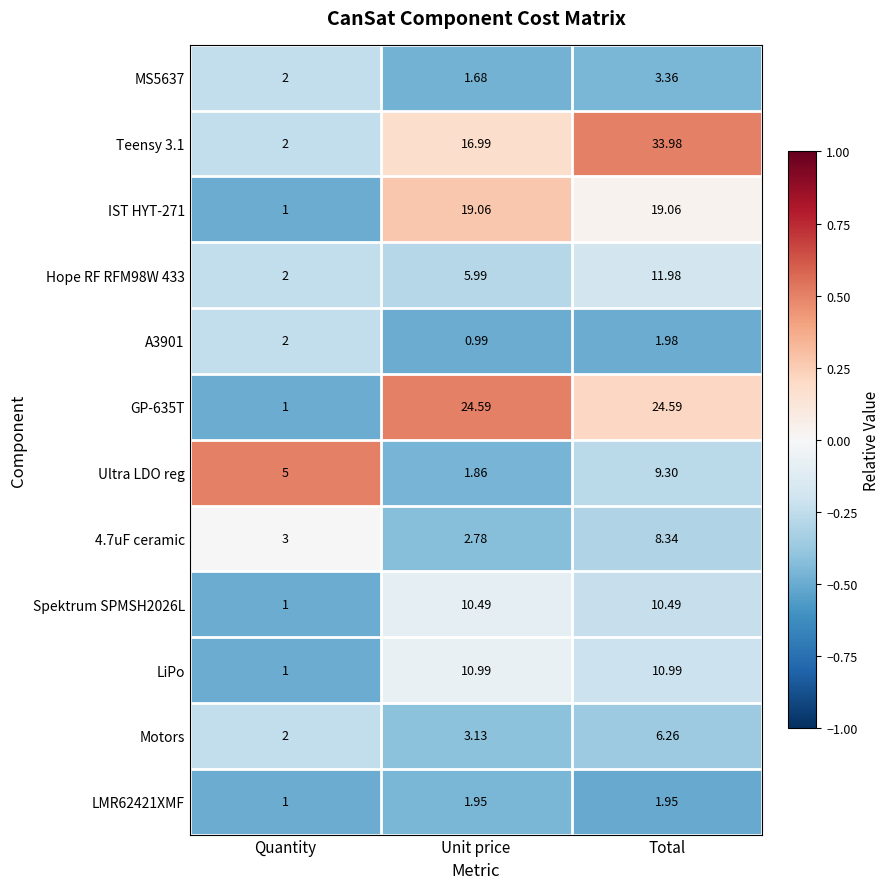

At which label does Teensy 3.1 reach its peak?

Total